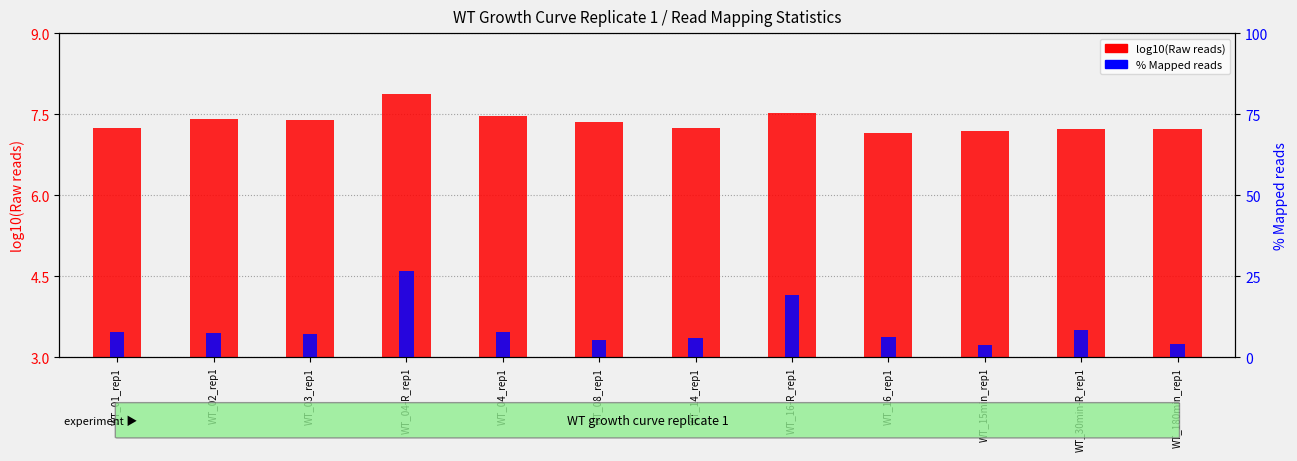

Does the chart contain any negative values?

No